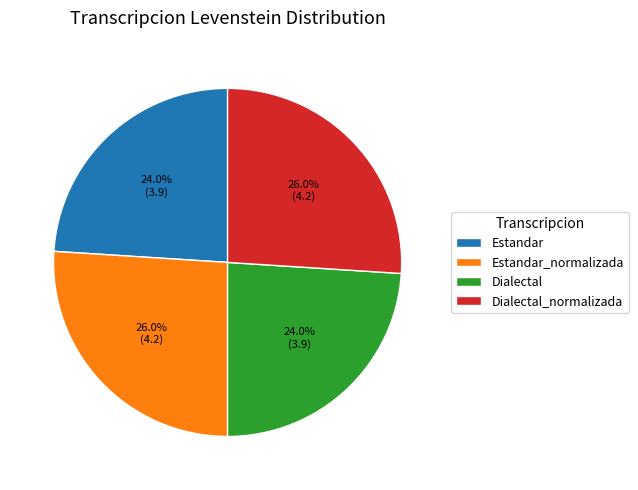

Is Dialectal_normalizada the majority of the pie?

No